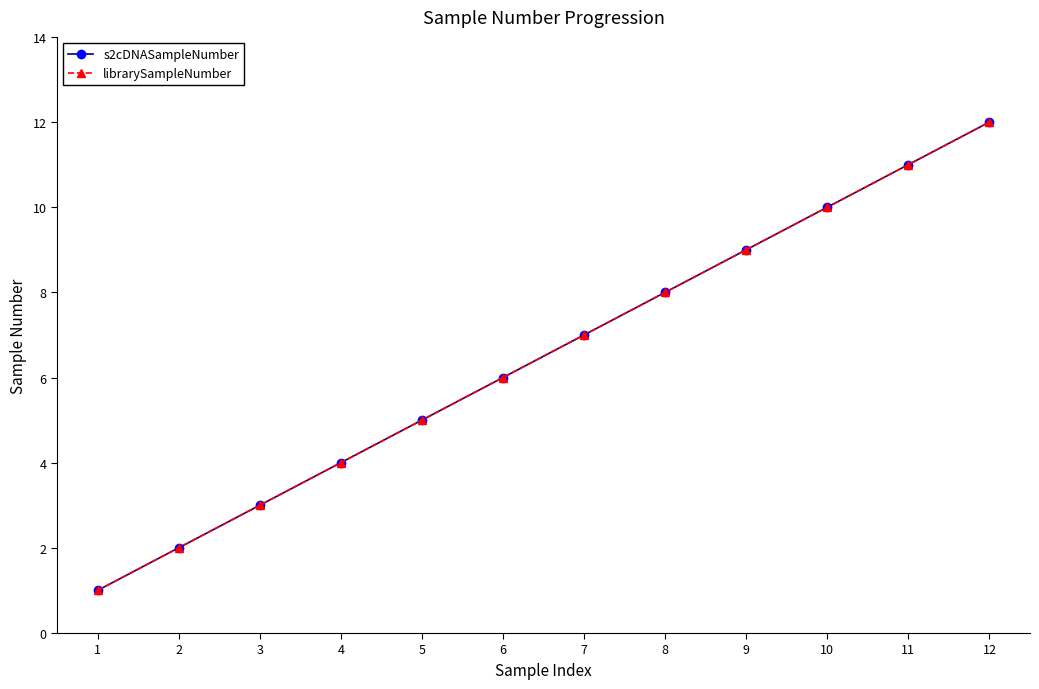

Is this an area chart (filled region under the line)?

No